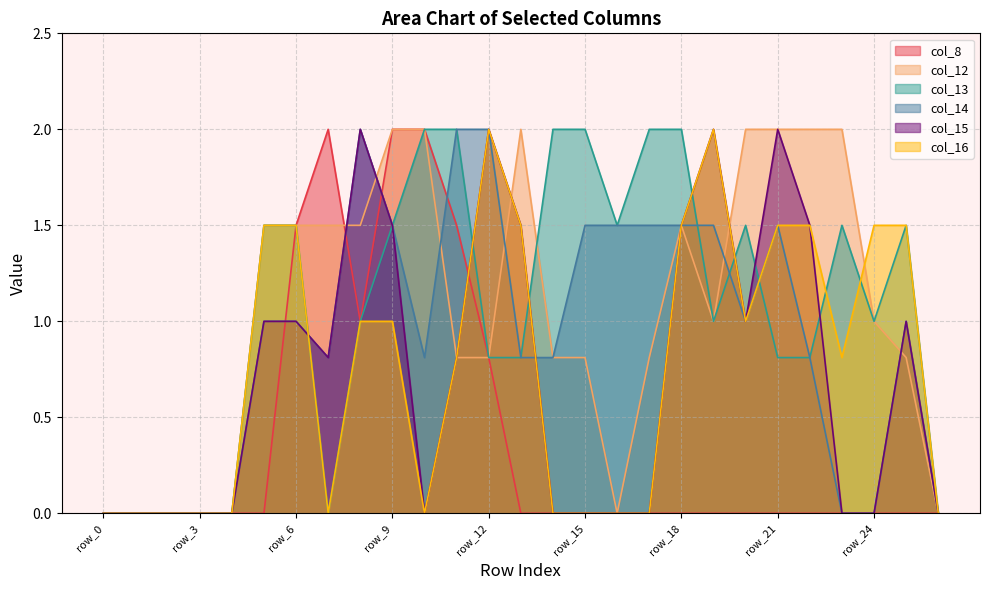

Reading left to right, transcribe all the data shown in this chart.

col_8: row_0=0.0	row_1=0.0	row_2=0.0	row_3=0.0	row_4=0.0	row_5=0.0	row_6=1.5	row_7=2.0	row_8=1.0	row_9=2.0	row_10=2.0	row_11=1.5	row_12=0.8	row_13=0.0	row_14=0.0	row_15=0.0	row_16=0.0	row_17=0.0	row_18=0.0	row_19=0.0	row_20=0.0	row_21=0.0	row_22=0.0	row_23=0.0	row_24=0.0	row_25=0.0	row_26=0.0
col_12: row_0=0.0	row_1=0.0	row_2=0.0	row_3=0.0	row_4=0.0	row_5=1.5	row_6=1.5	row_7=1.5	row_8=1.5	row_9=2.0	row_10=2.0	row_11=0.8	row_12=0.8	row_13=2.0	row_14=0.8	row_15=0.8	row_16=0.0	row_17=0.8	row_18=1.5	row_19=1.0	row_20=2.0	row_21=2.0	row_22=2.0	row_23=2.0	row_24=1.0	row_25=0.8	row_26=0.0
col_13: row_0=0.0	row_1=0.0	row_2=0.0	row_3=0.0	row_4=0.0	row_5=1.5	row_6=1.5	row_7=0.0	row_8=1.0	row_9=1.5	row_10=2.0	row_11=2.0	row_12=0.8	row_13=0.8	row_14=2.0	row_15=2.0	row_16=1.5	row_17=2.0	row_18=2.0	row_19=1.0	row_20=1.5	row_21=0.8	row_22=0.8	row_23=1.5	row_24=1.0	row_25=1.5	row_26=0.0
col_14: row_0=0.0	row_1=0.0	row_2=0.0	row_3=0.0	row_4=0.0	row_5=1.0	row_6=1.0	row_7=0.8	row_8=2.0	row_9=1.5	row_10=0.8	row_11=2.0	row_12=2.0	row_13=0.8	row_14=0.8	row_15=1.5	row_16=1.5	row_17=1.5	row_18=1.5	row_19=1.5	row_20=1.0	row_21=1.5	row_22=0.8	row_23=0.0	row_24=0.0	row_25=1.0	row_26=0.0
col_15: row_0=0.0	row_1=0.0	row_2=0.0	row_3=0.0	row_4=0.0	row_5=1.0	row_6=1.0	row_7=0.8	row_8=2.0	row_9=1.5	row_10=0.0	row_11=0.8	row_12=2.0	row_13=1.5	row_14=0.0	row_15=0.0	row_16=0.0	row_17=0.0	row_18=1.5	row_19=2.0	row_20=1.0	row_21=2.0	row_22=1.5	row_23=0.0	row_24=0.0	row_25=1.0	row_26=0.0
col_16: row_0=0.0	row_1=0.0	row_2=0.0	row_3=0.0	row_4=0.0	row_5=1.5	row_6=1.5	row_7=0.0	row_8=1.0	row_9=1.0	row_10=0.0	row_11=0.8	row_12=2.0	row_13=1.5	row_14=0.0	row_15=0.0	row_16=0.0	row_17=0.0	row_18=1.5	row_19=2.0	row_20=1.0	row_21=1.5	row_22=1.5	row_23=0.8	row_24=1.5	row_25=1.5	row_26=0.0